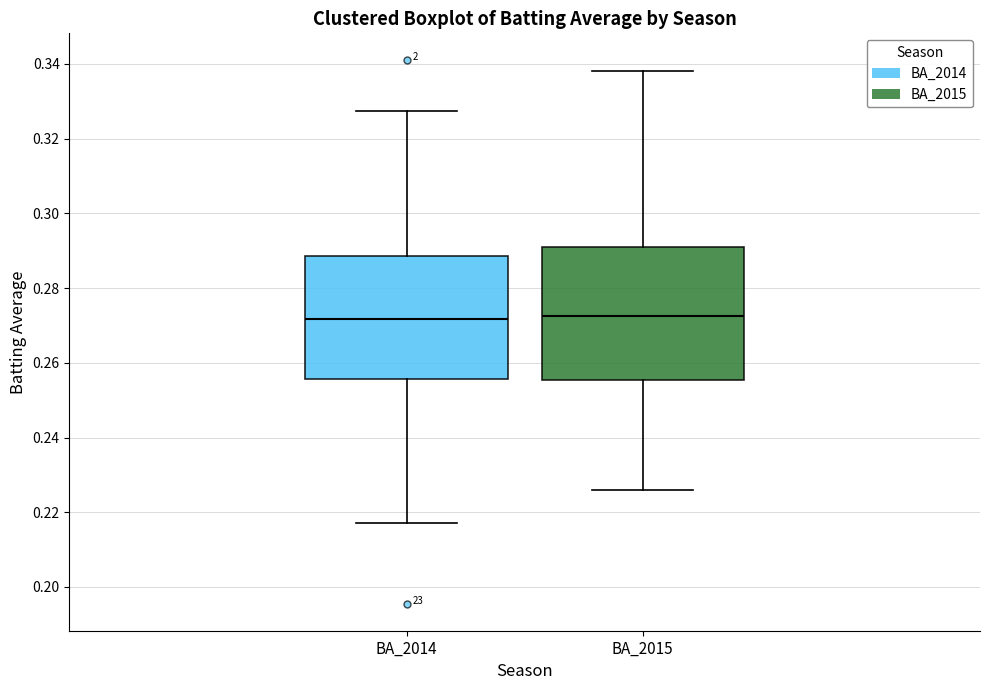

Where is the upper edge of the box for BA_2015 on the y-axis? The values are not printed on the chart, so give them approximately, as read against the axis.

0.290